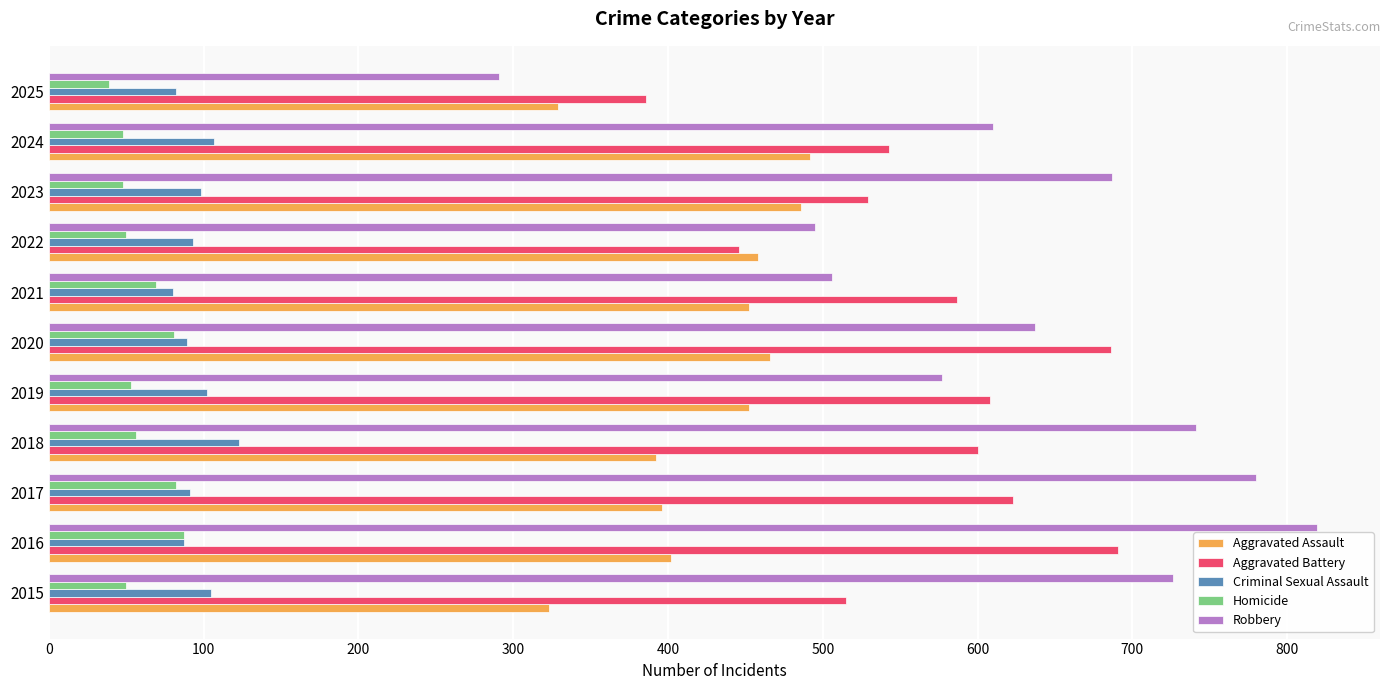

Is the value of Homicide at 2023 greater than the value of Aggravated Assault at 2024?

No